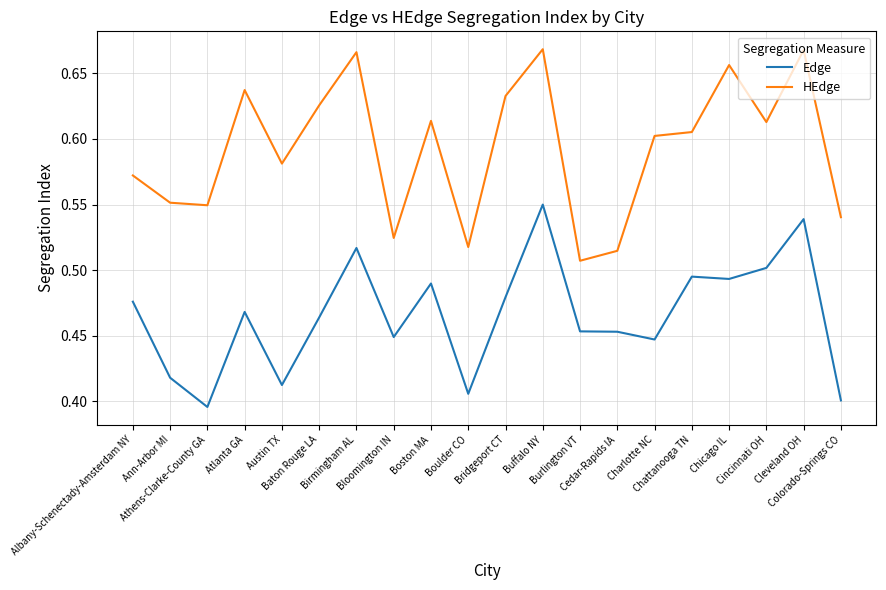

True or false: Edge and HEdge intersect in this chart.

False